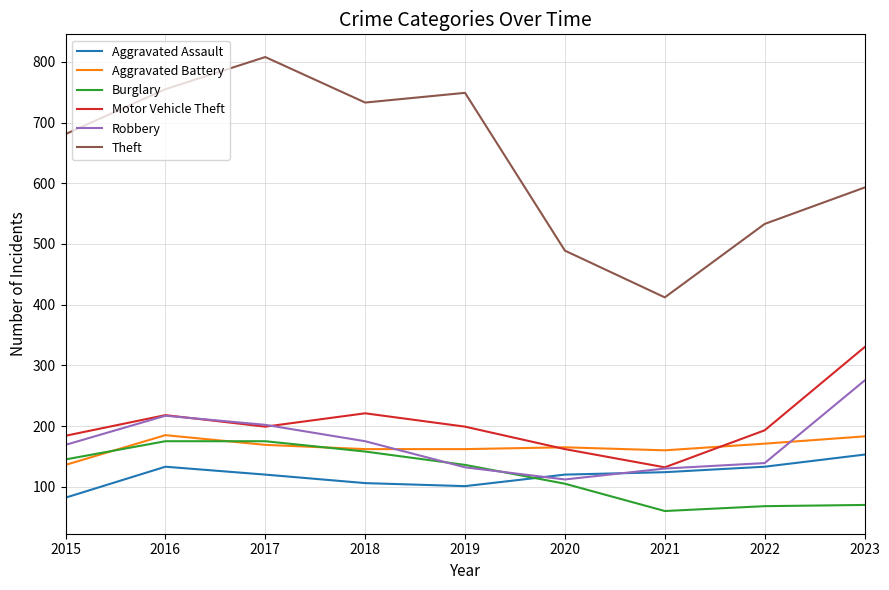

What are all the series names shown in the legend?

Aggravated Assault, Aggravated Battery, Burglary, Motor Vehicle Theft, Robbery, Theft